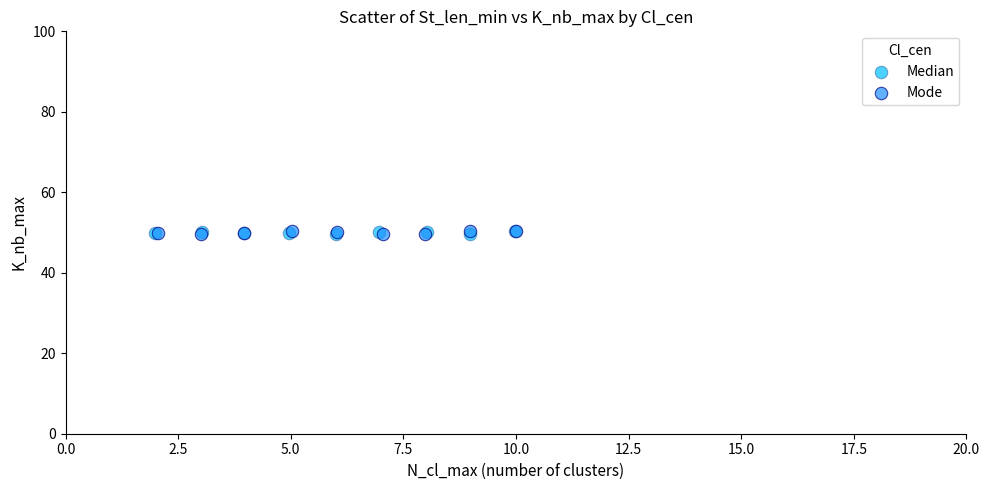

What are all the series names shown in the legend?

Median, Mode